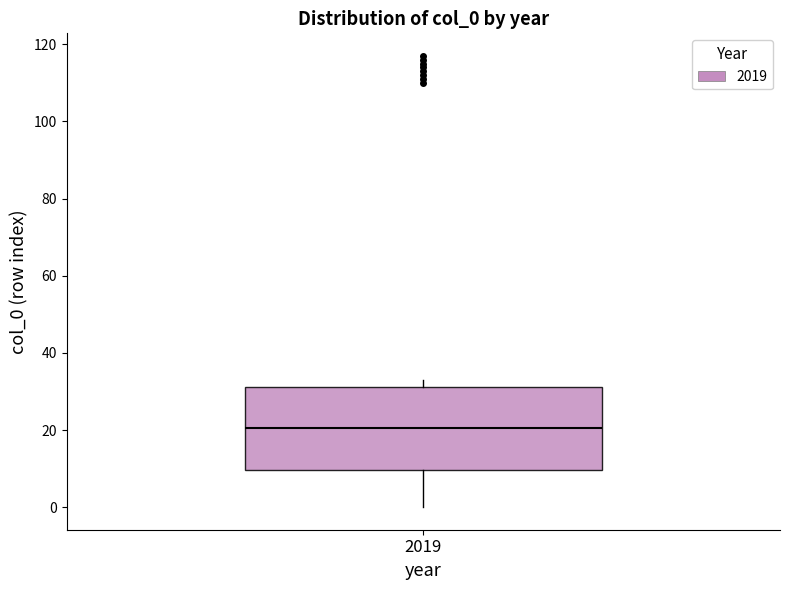

Read this box plot against the y-axis: the position of the median line, the range covered by the box, and the ends of both whiskers. The values are not printed on the chart, so give them approximately, as read against the axis.

median 20, box 10 to 32, whiskers 0 to 34